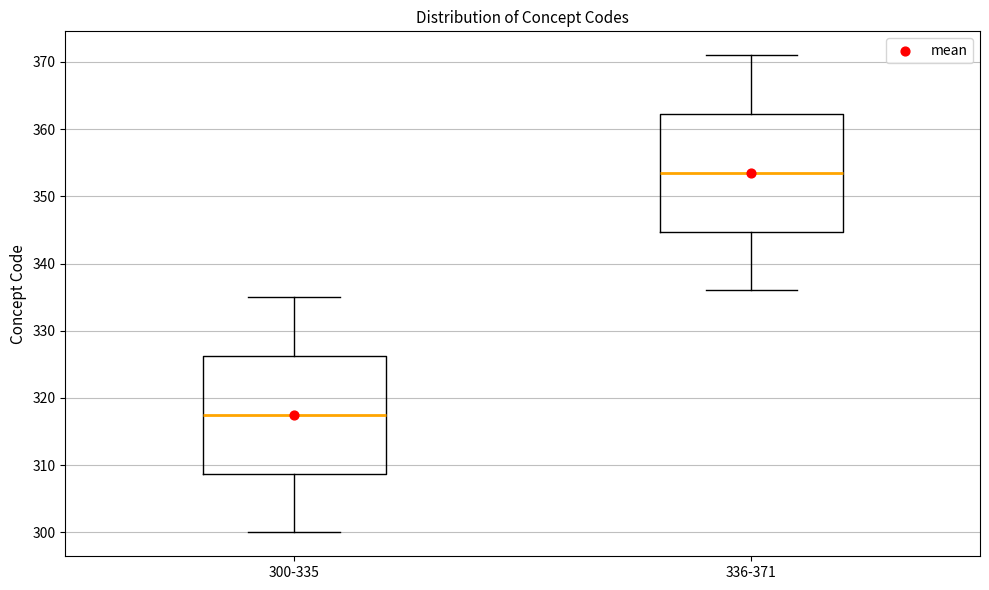

Reading left to right, read every box against the y-axis: the position of its median line, the range the box covers, and the ends of its whiskers. The values are not printed on the chart, so give them approximately, as read against the axis.

300-335: median 318, box 309 to 326, whiskers 300 to 335
336-371: median 354, box 345 to 362, whiskers 336 to 371